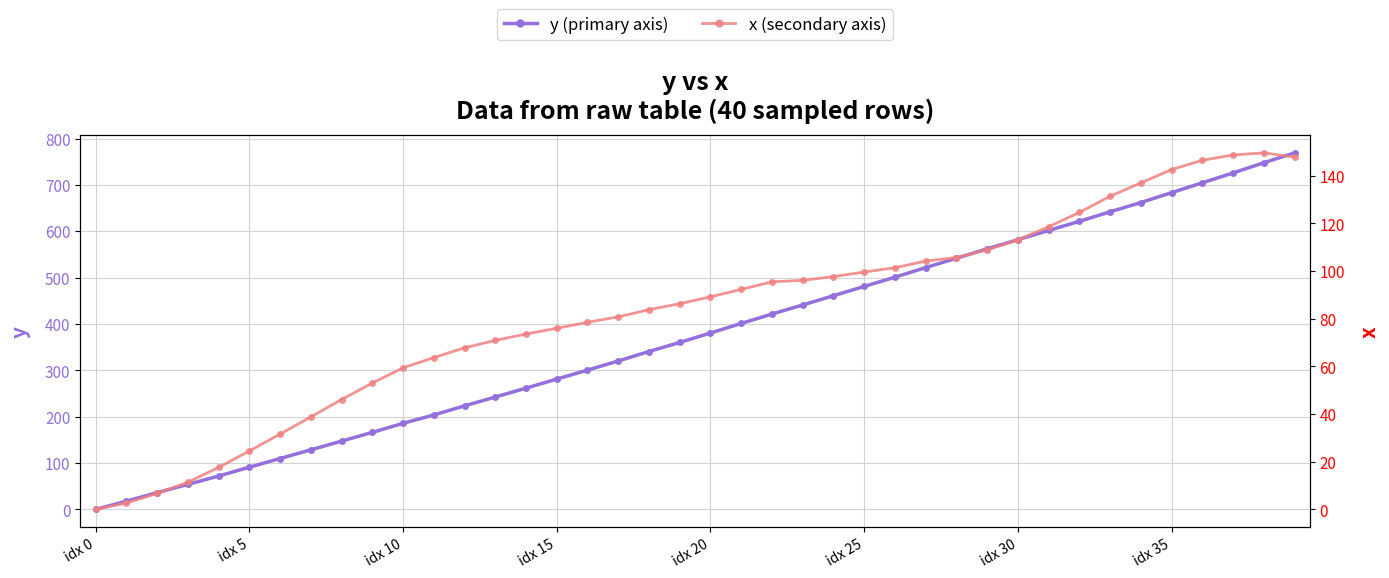

Where is y (primary axis) nearest to the value 384?

idx 20